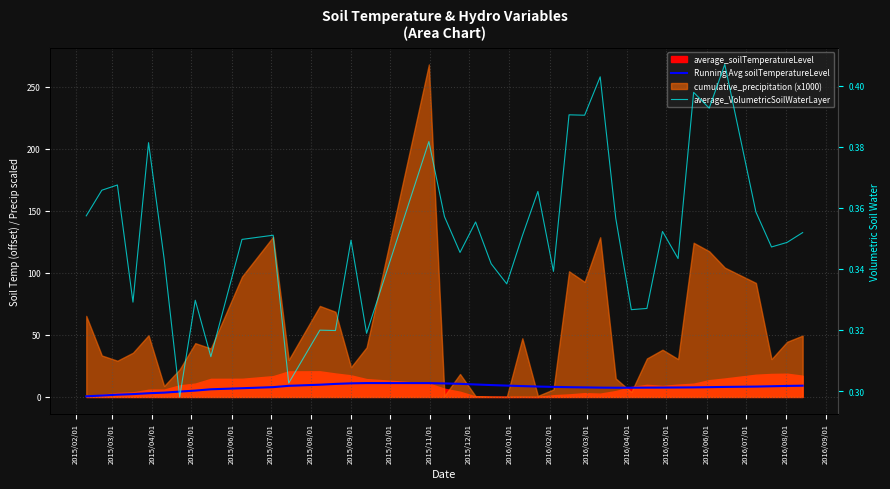

What is the sum of all average_VolumetricSoilWaterLayer values?

14.1